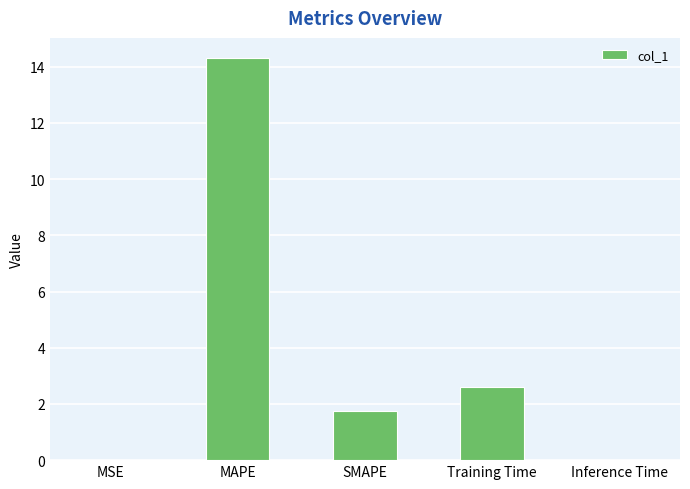

What is the sum of all values?

18.7